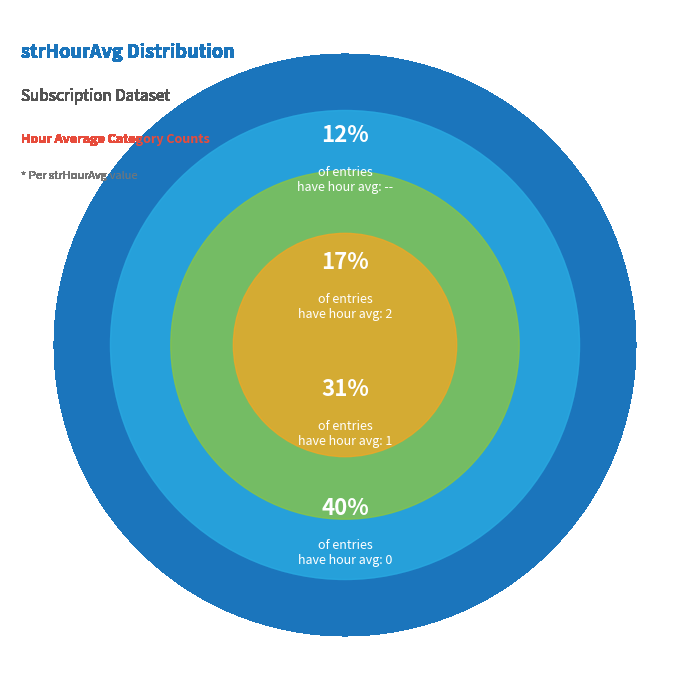

Rank the categories by value from lowest to highest.

--, 2, 1, 0